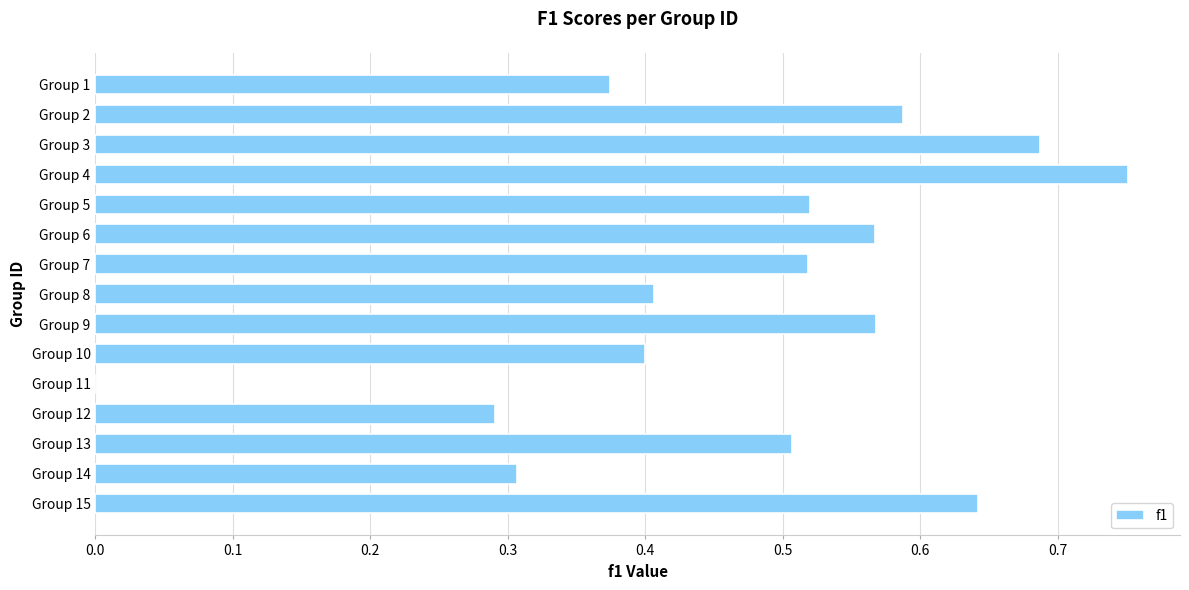

Are the bars horizontal?

Yes